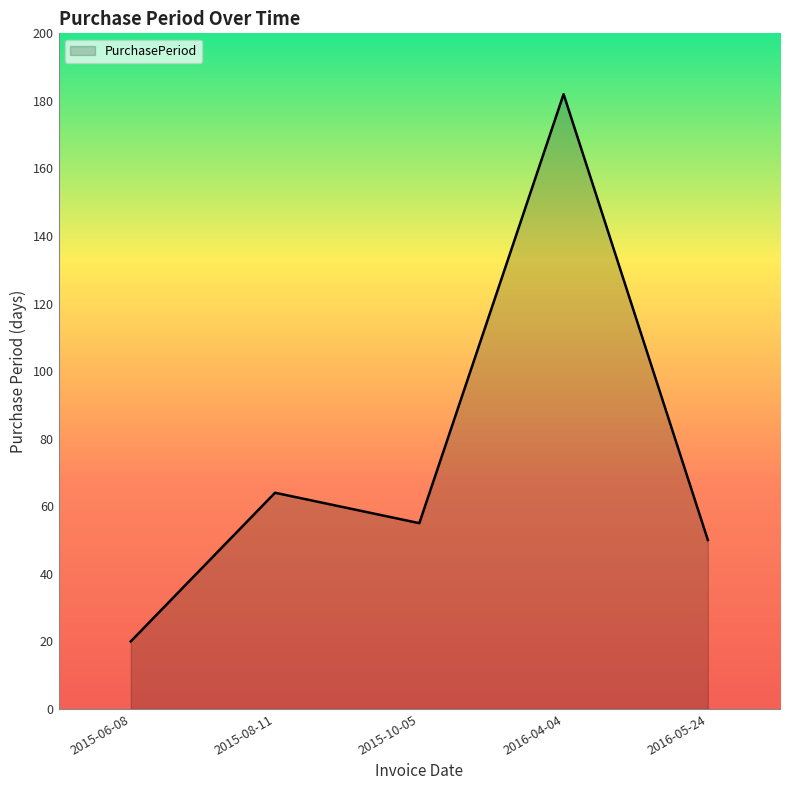

The value at 2015-08-11 is 64. True or false?

True